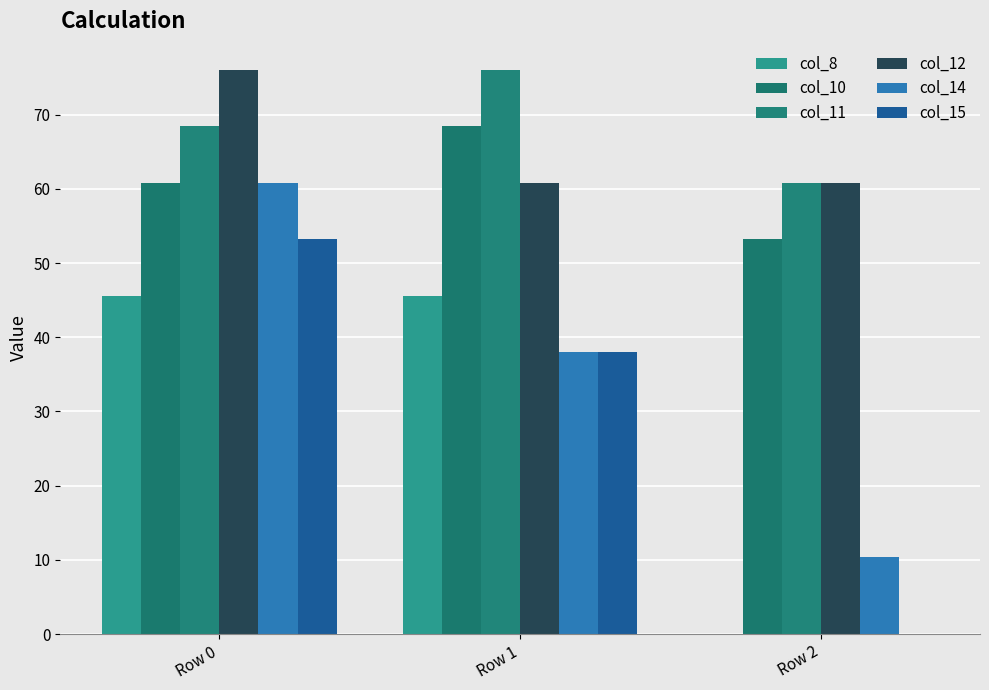

What is the sum of the col_12 values at Row 0 and Row 2?

136.8